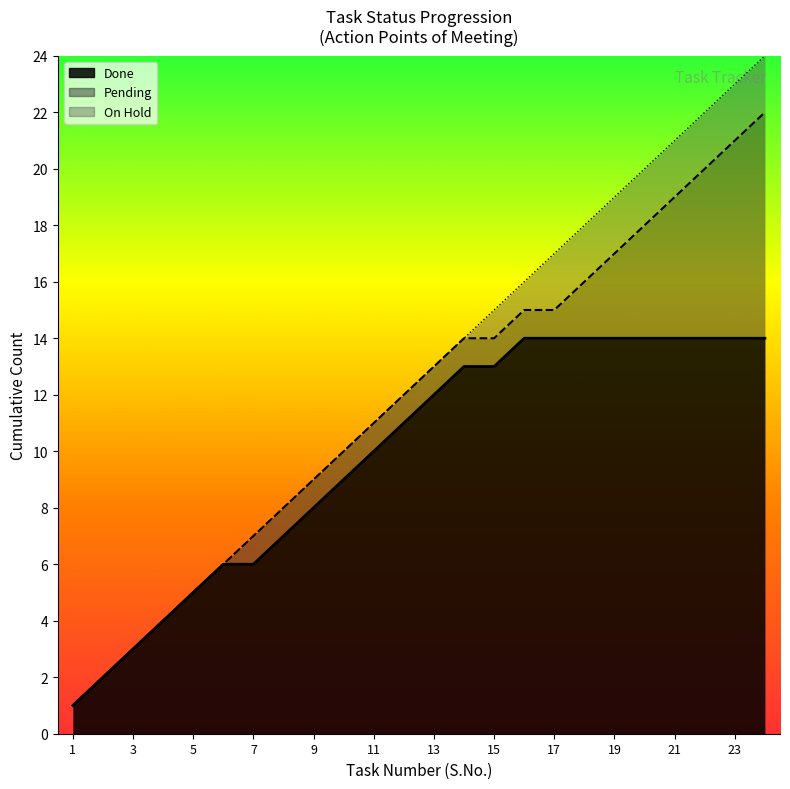

Rank the categories by value from lowest to highest.

1, 2, 3, 4, 5, 6, 7, 8, 9, 10, 11, 12, 13, 14, 15, 16, 17, 18, 19, 20, 21, 22, 23, 24